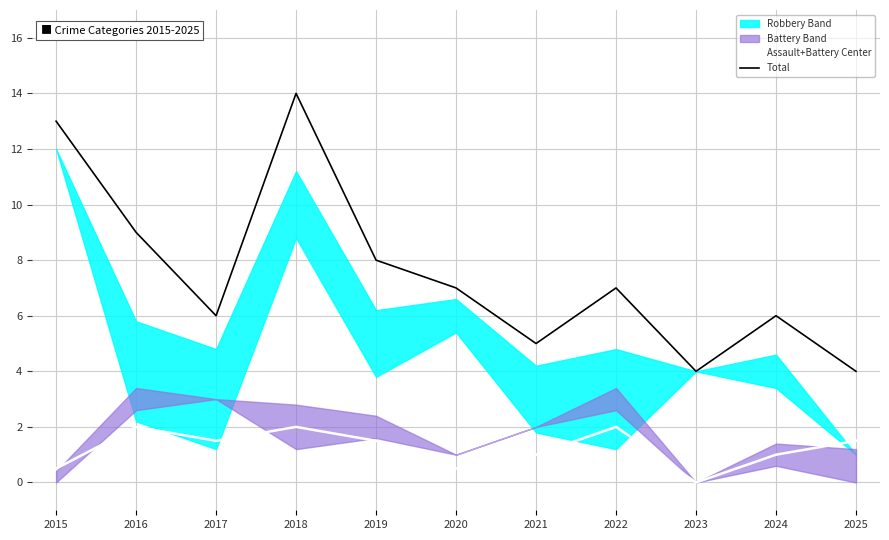

List the labels in order of Total value, largest first.

2018, 2015, 2016, 2019, 2020, 2022, 2017, 2024, 2021, 2023, 2025